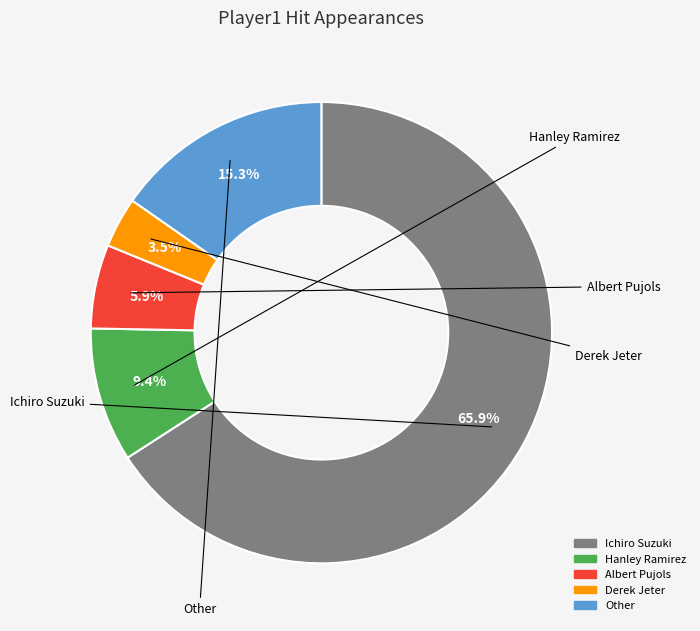

What is the ratio of the value at Albert Pujols to the value at Hanley Ramirez?

0.6